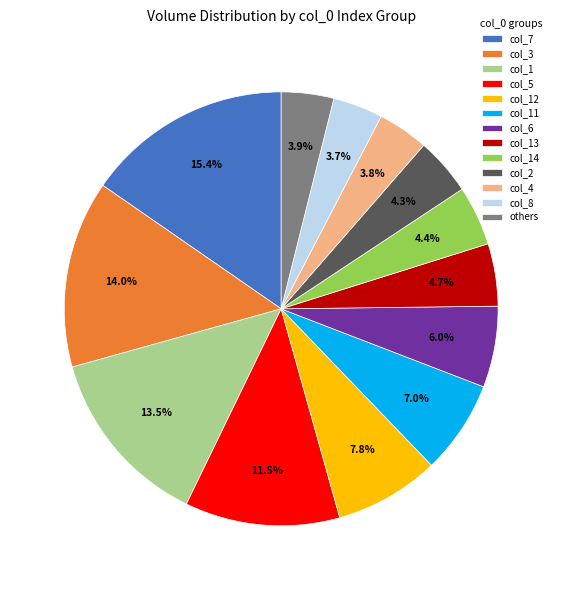

How many slices are in this pie chart?

13